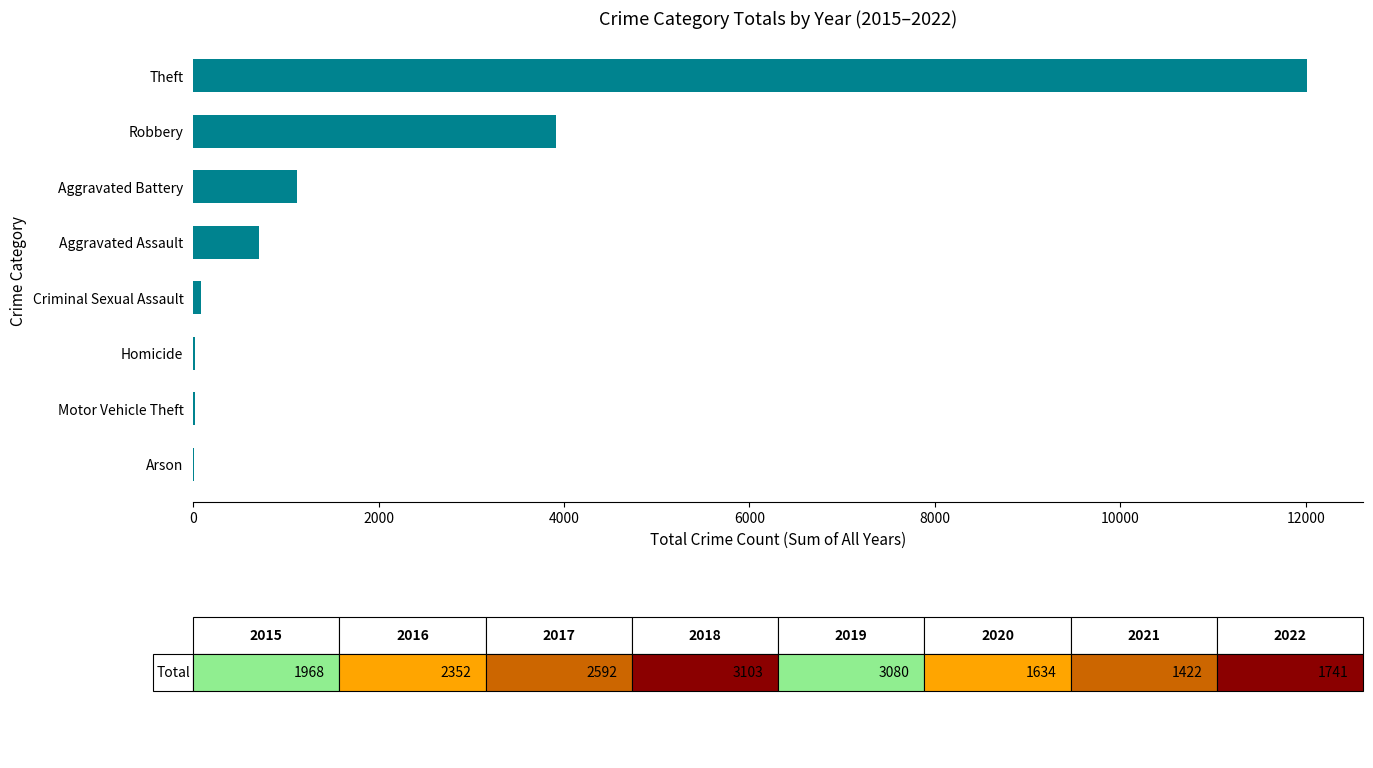

At which category does the chart reach its peak across all series?

Theft